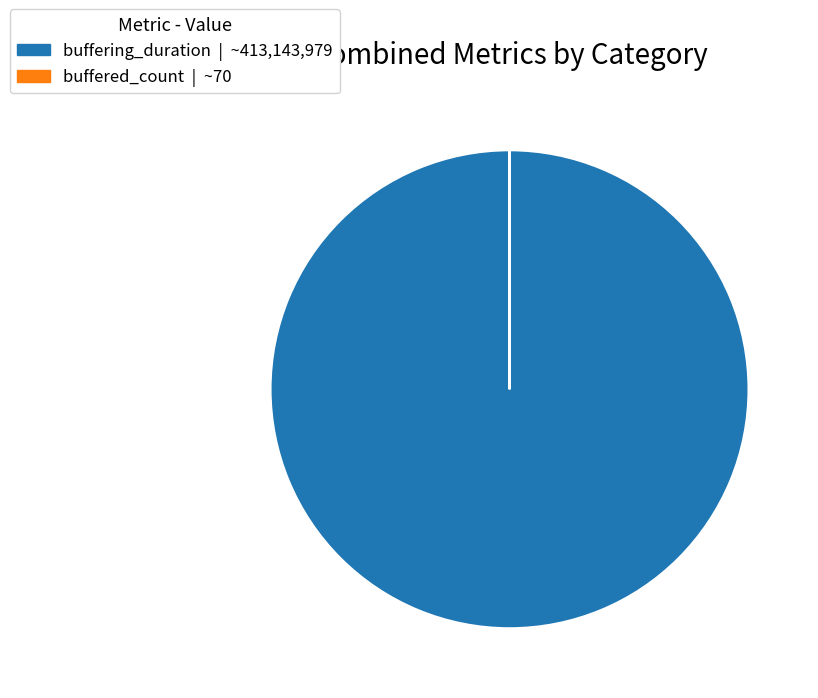

Which slice represents more than half of the pie?

buffering_duration